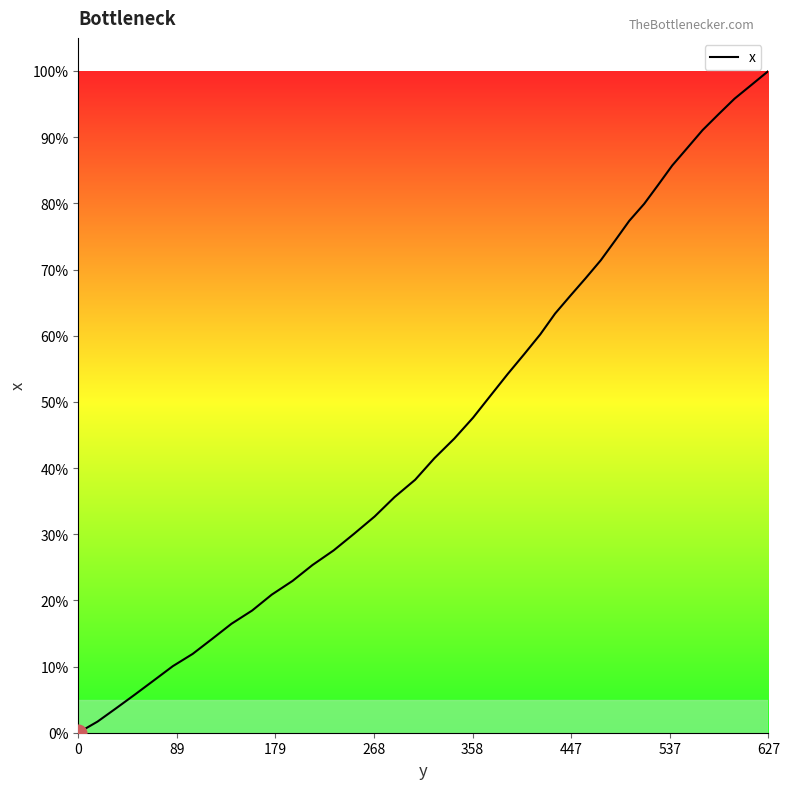

What is the maximum value shown in the chart?

100.0